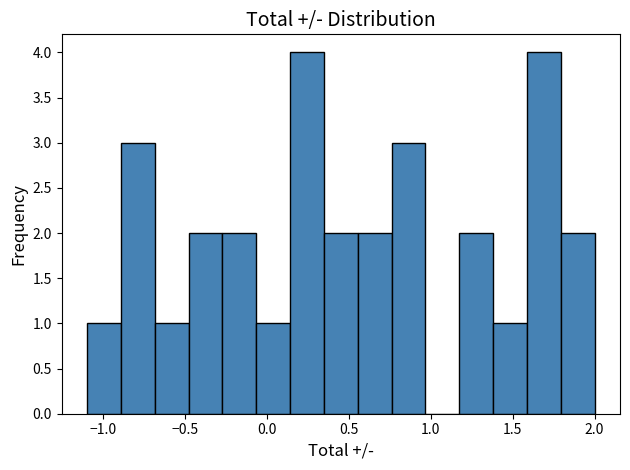

How tall is the bar that spans -0.90 to -0.70 on the x-axis? Neither the bar edges nor the heights are printed on the chart, so give them approximately, as read against the axes.

3